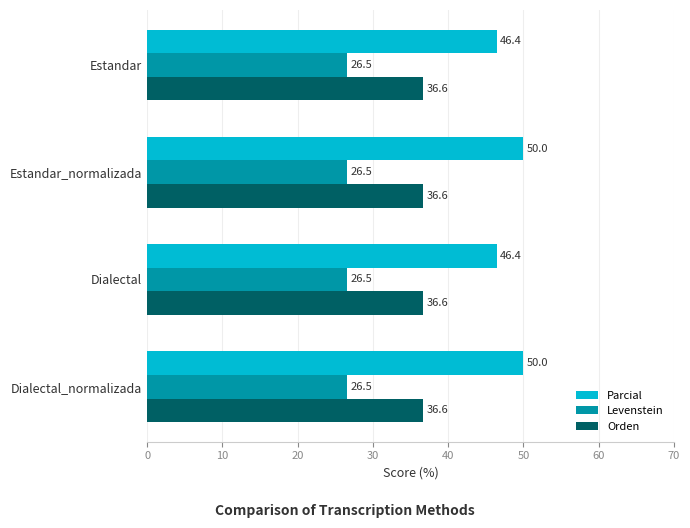

Which series changed the most between Dialectal and Dialectal_normalizada?

Parcial